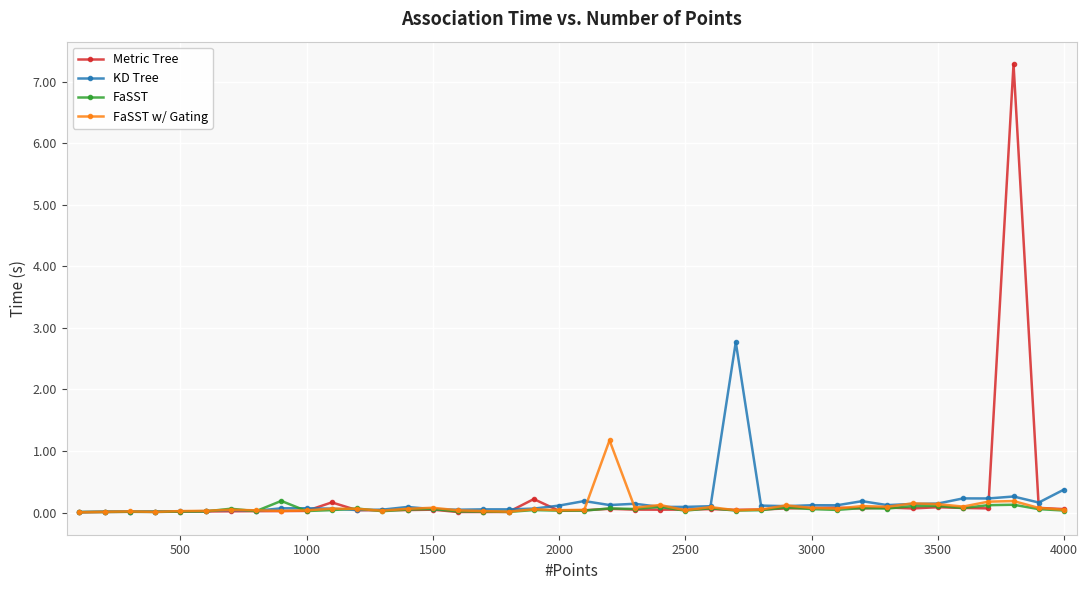

Which series has the widest spread of values?

Metric Tree